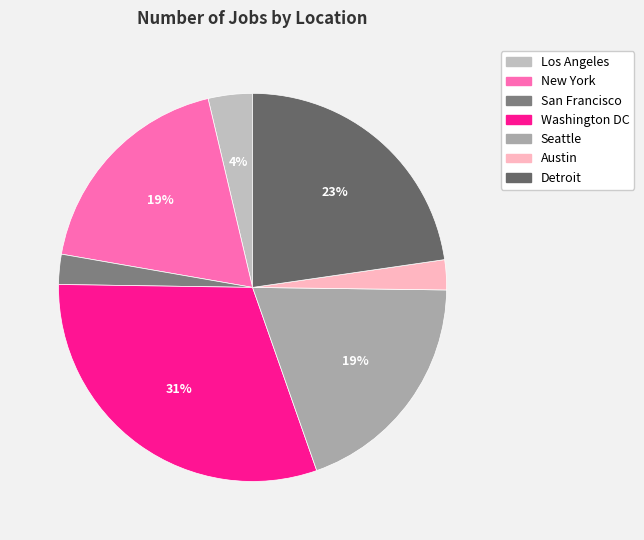

Rank the categories by value from highest to lowest.

Washington DC, Detroit, Seattle, New York, Los Angeles, San Francisco, Austin